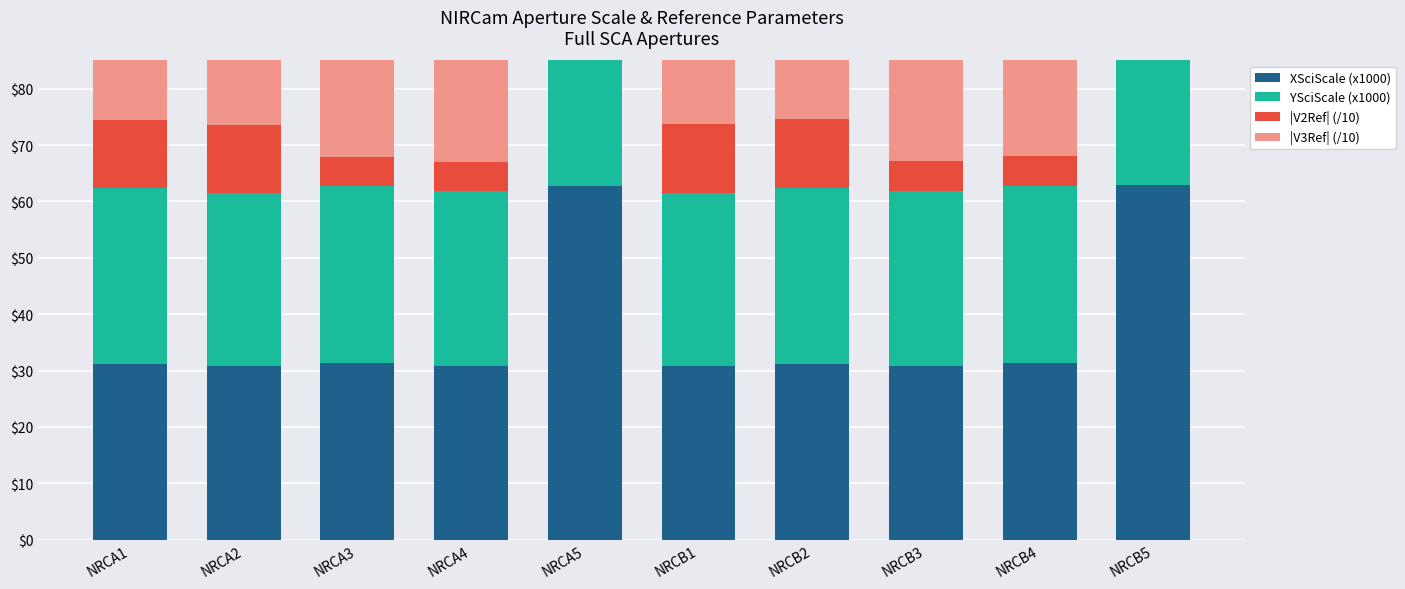

Between NRCB2 and NRCB1, which is larger?

NRCB2